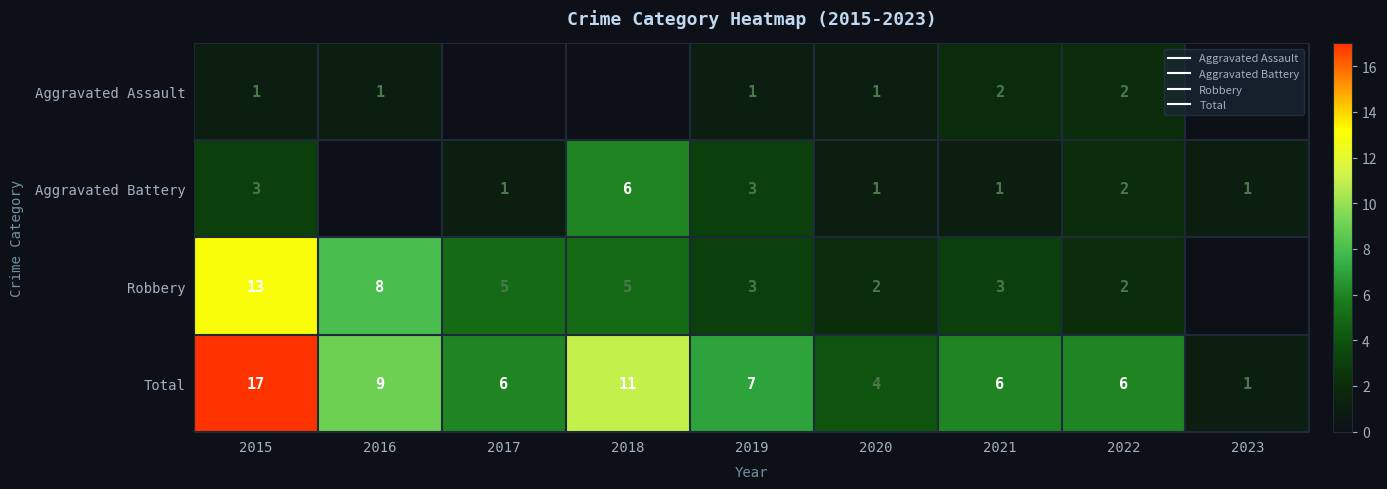

What is the average value of the Aggravated Battery series?

2